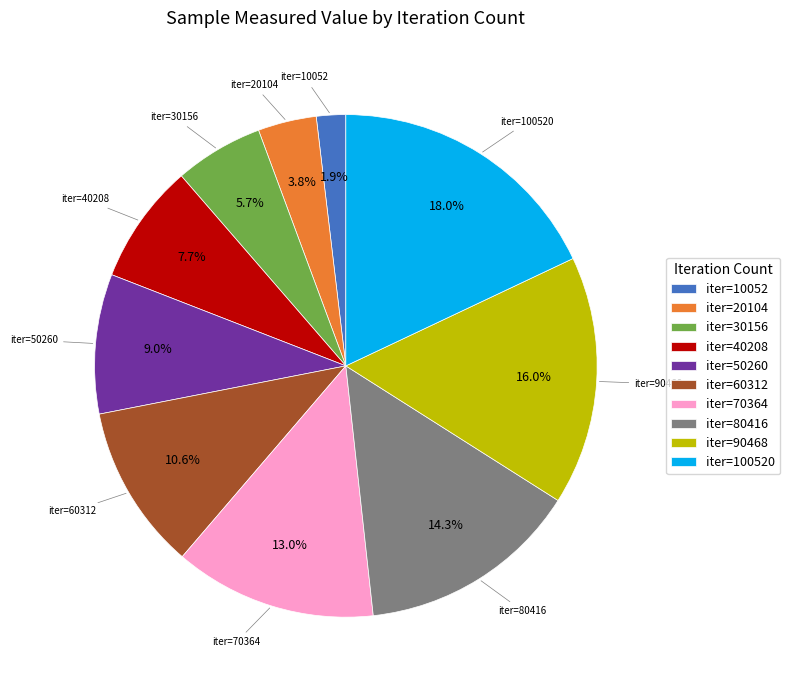

Which has a higher value, iter=40208 or iter=50260?

iter=50260